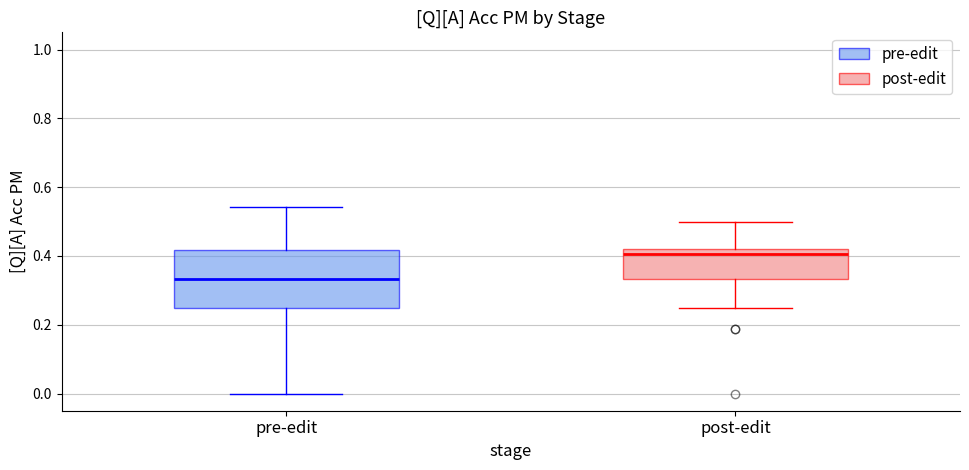

Which box's median line is the lowest?

pre-edit